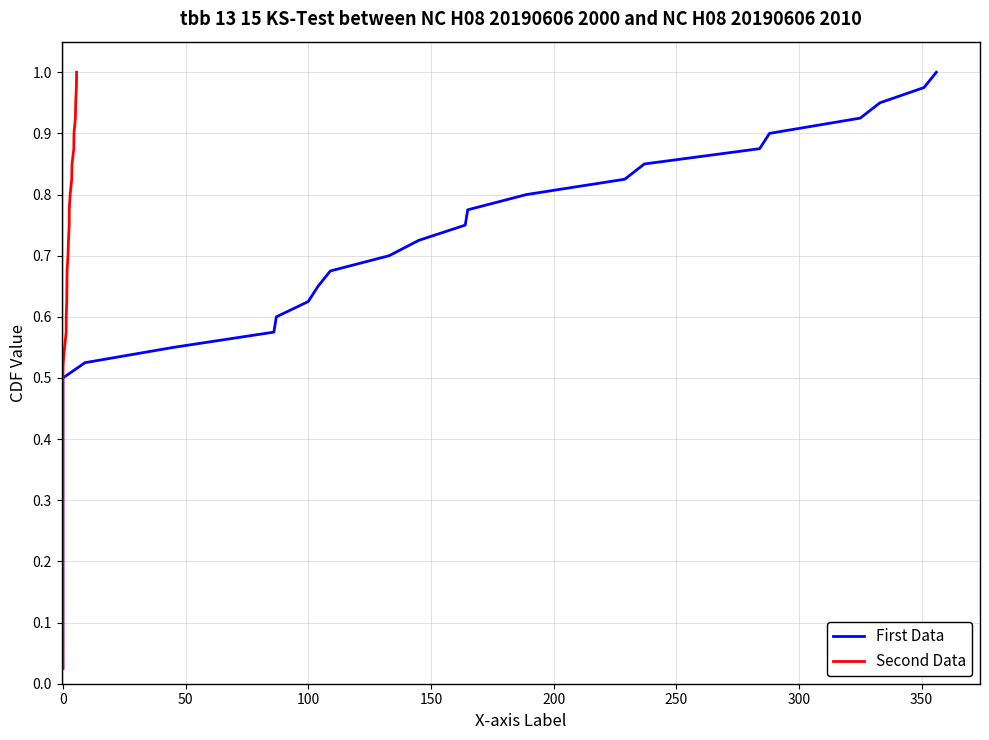

Which series has the largest total across all categories?

First Data